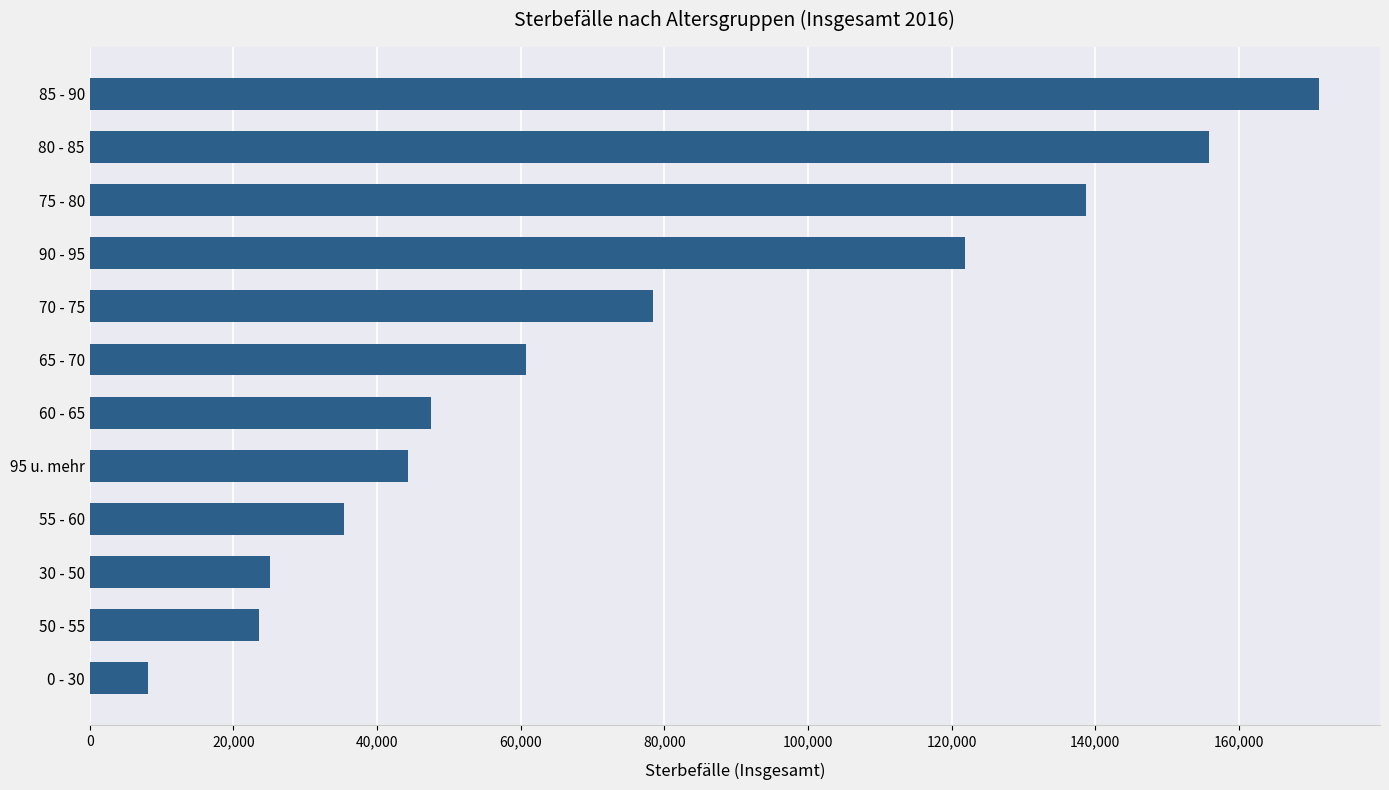

What is the change in value from 55 - 60 to 95 u. mehr?

+8920